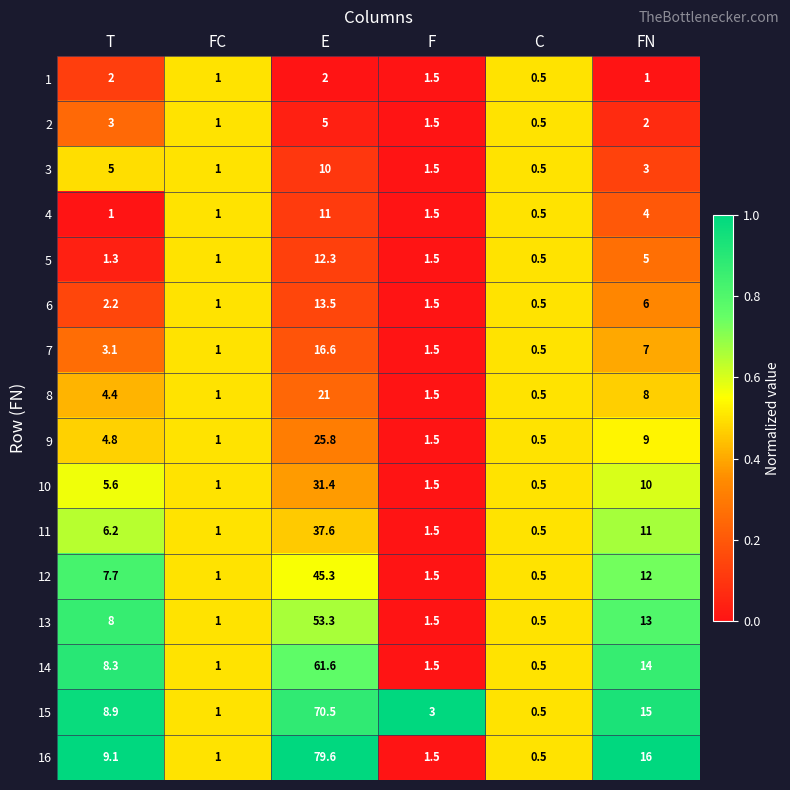

The value of 6 at FN is 6.0. True or false?

True